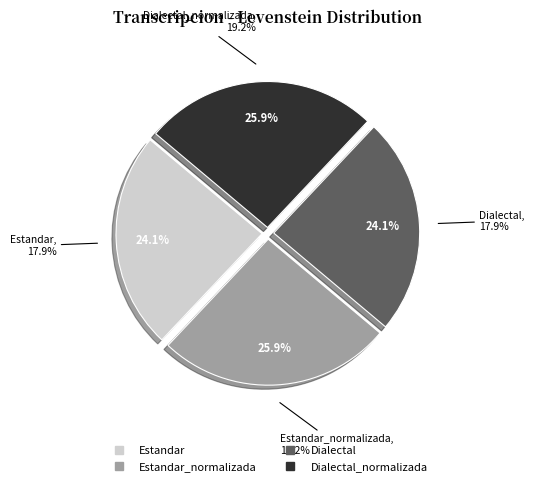

What is the change in value from Estandar to Estandar_normalizada?

+1.4